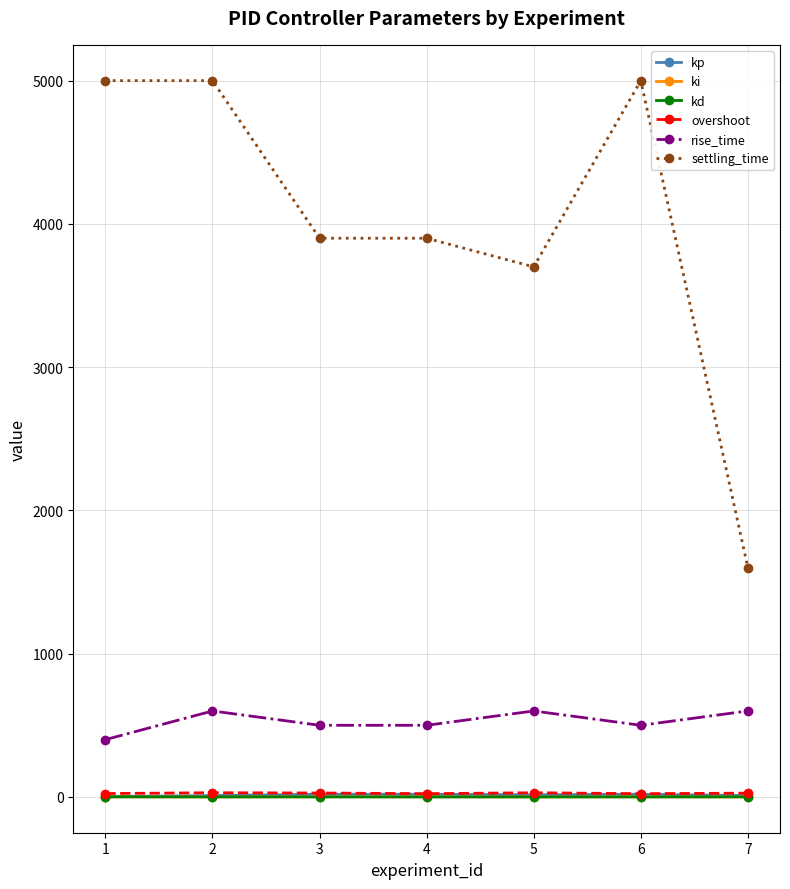

Is the value of settling_time at 7 greater than the value of kp at 5?

Yes